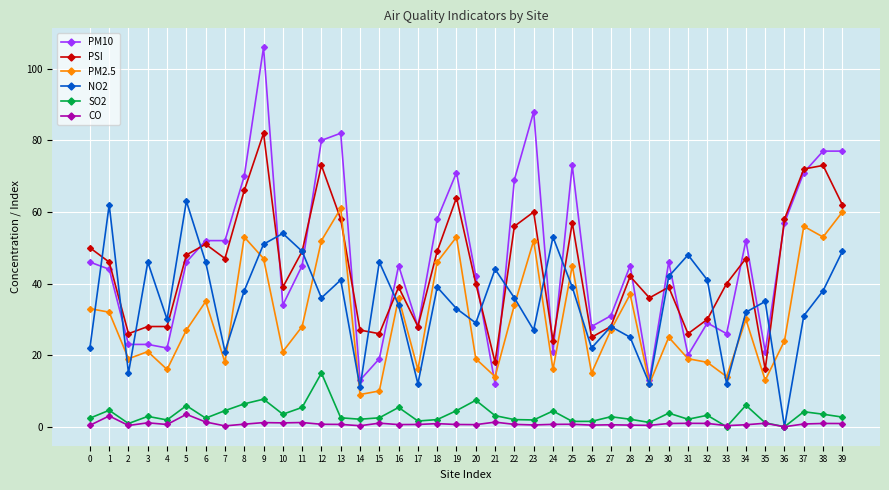

True or false: PM2.5 and SO2 intersect in this chart.

False